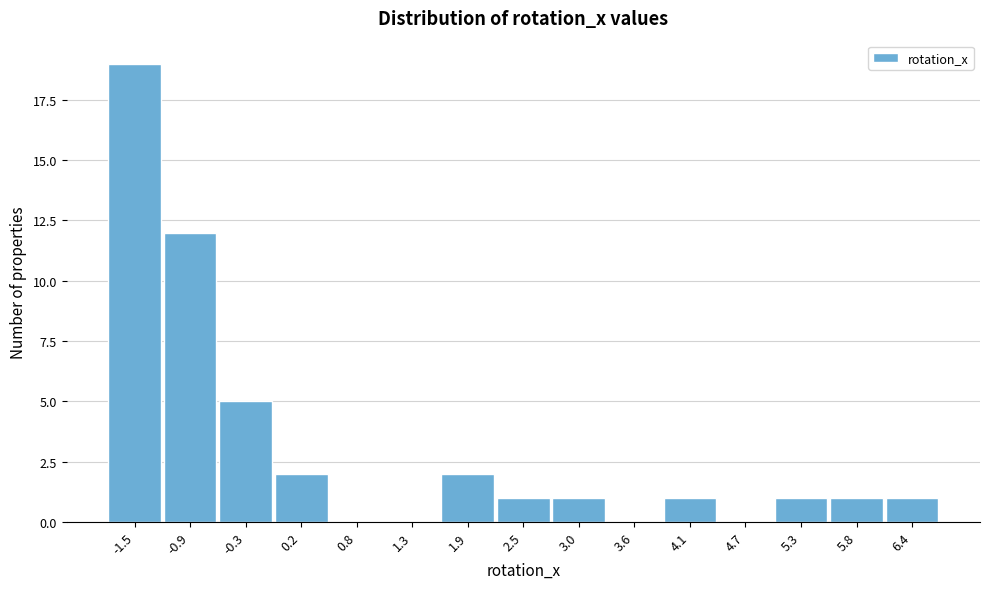

Reading left to right, transcribe all the data shown in this chart.

-1.5=19	-0.9=12	-0.3=5	0.2=2	0.8=0	1.3=0	1.9=2	2.5=1	3.0=1	3.6=0	4.1=1	4.7=0	5.3=1	5.8=1	6.4=1